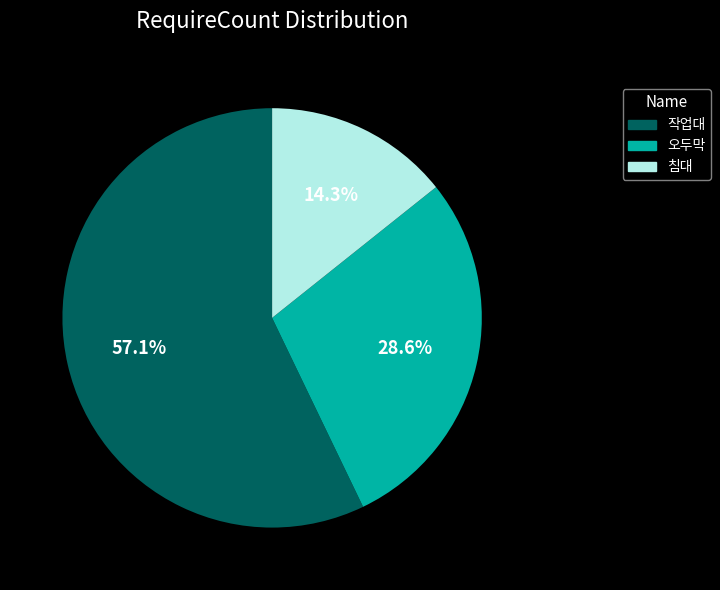

Is the sum of 침대 and 오두막 greater than half?

No